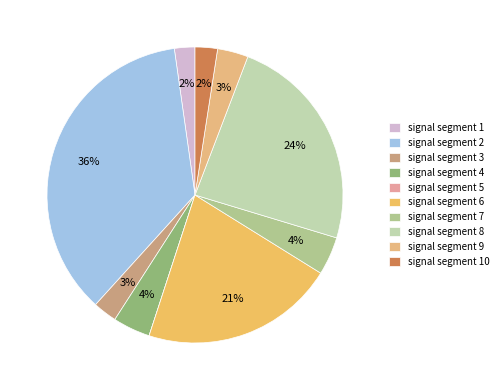

Does signal segment 2 account for over 50% of the chart?

No